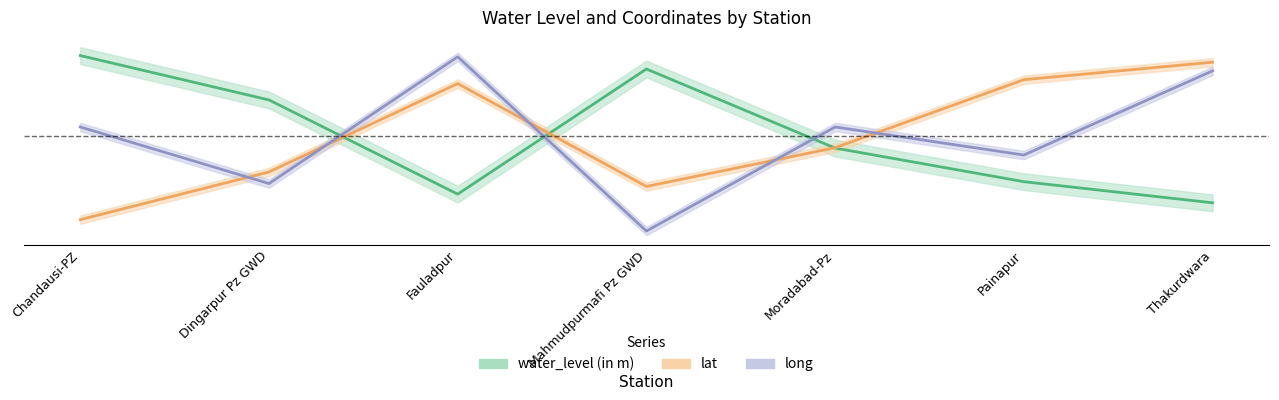

What is the label of the 6th point from the left?

Painapur